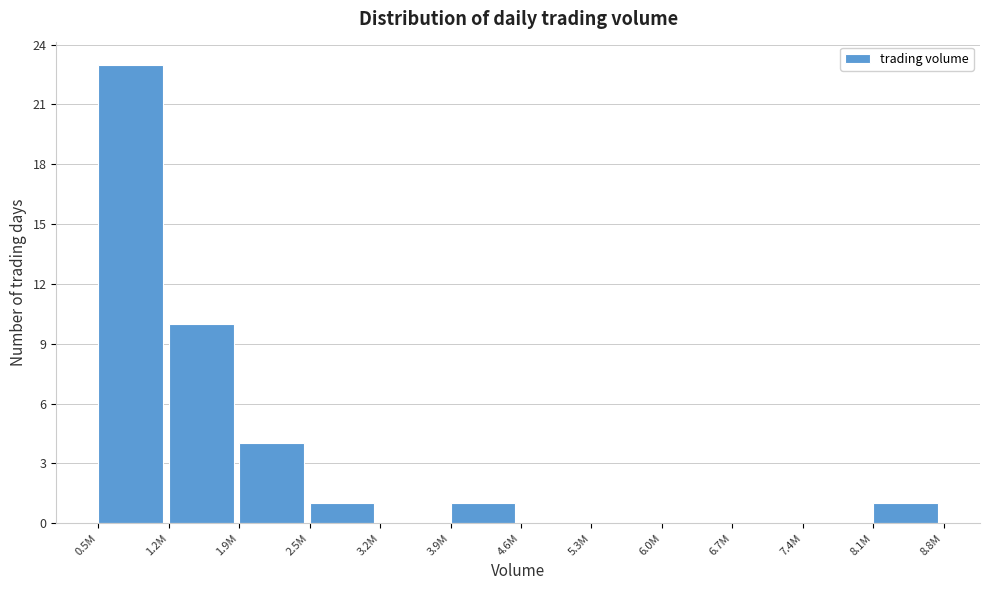

Reading left to right, transcribe all the data shown in this chart.

0.5M=23	1.2M=10	1.9M=4	2.5M=1	3.2M=0	3.9M=1	4.6M=0	5.3M=0	6.0M=0	6.7M=0	7.4M=0	8.1M=1